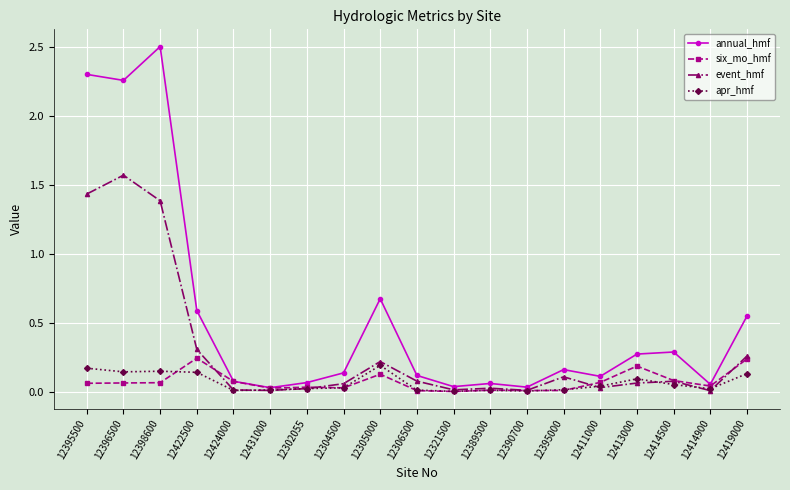

What is the spread (max minus min) of values at 12419000?

0.4